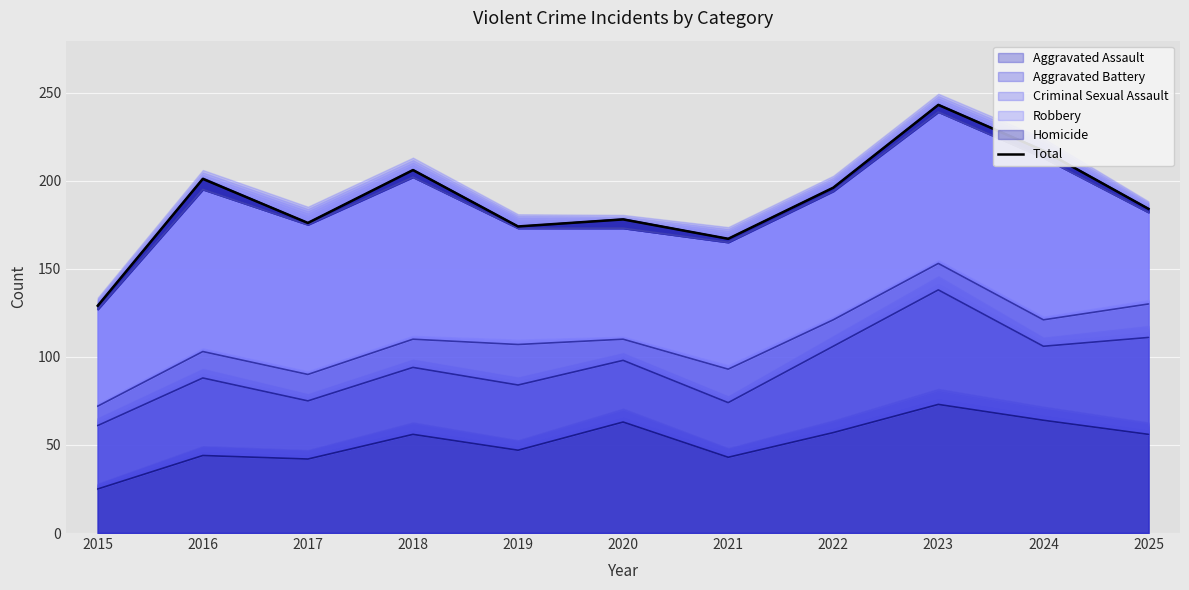

True or false: the data has more than 2 interior local peaks.

True